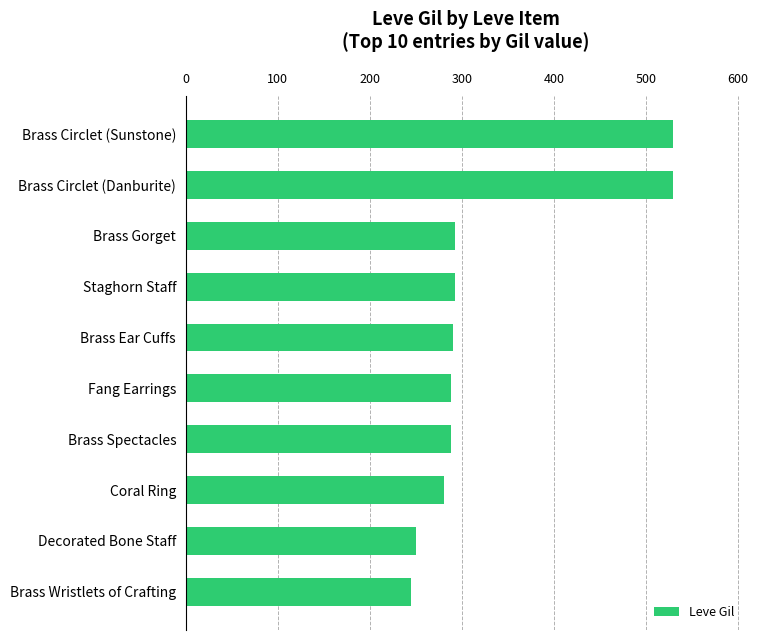

The chart shows a value of 288 at Fang Earrings. True or false?

True